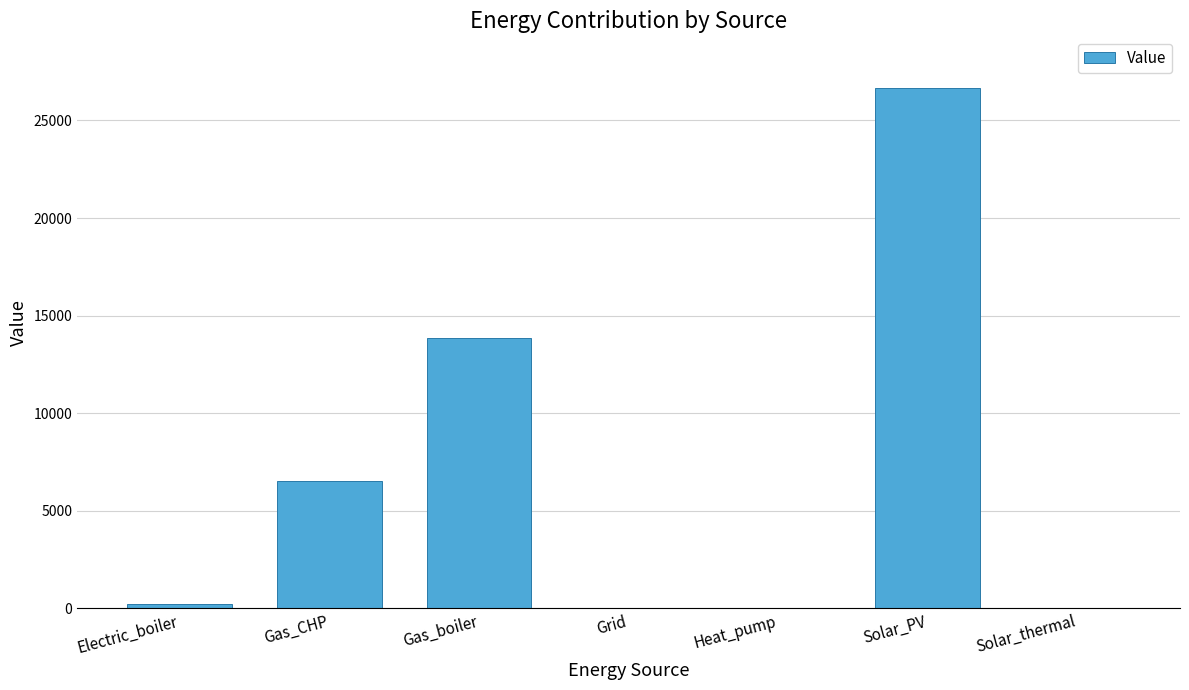

What is the change in value from Gas_CHP to Solar_PV?

+20107.6